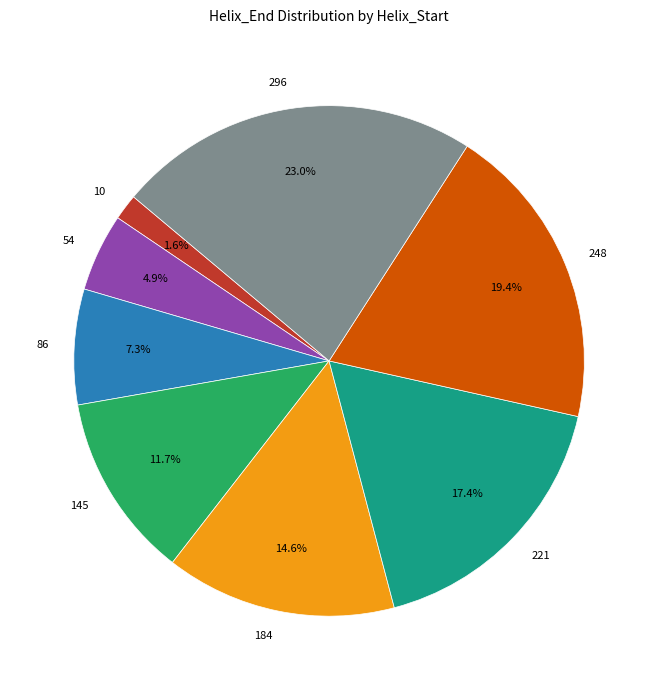

Between 296 and 10, which is larger?

296